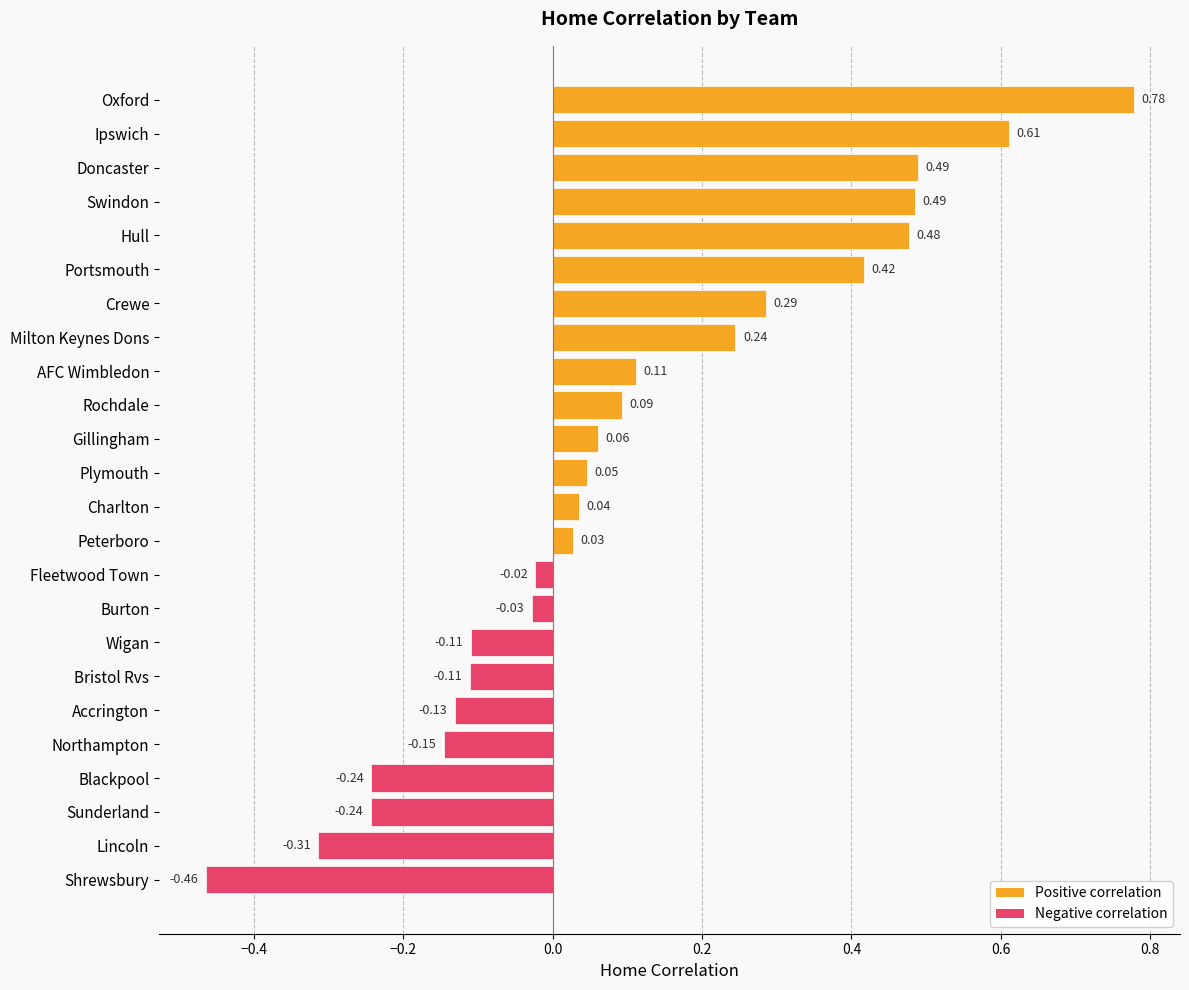

How many bars are there in total?

24